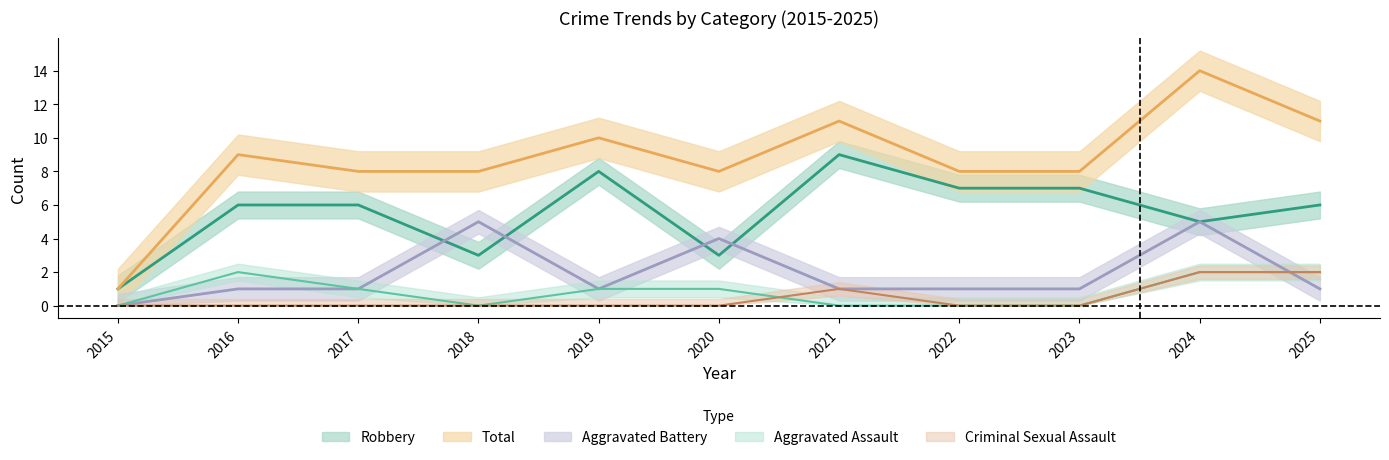

True or false: Total has a value of 9 at 2016.

True